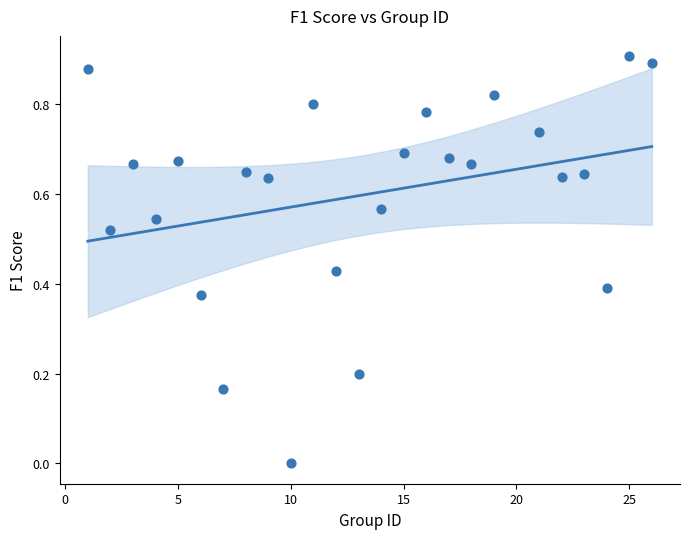

What is the range of X values (max minus min)?

25.0